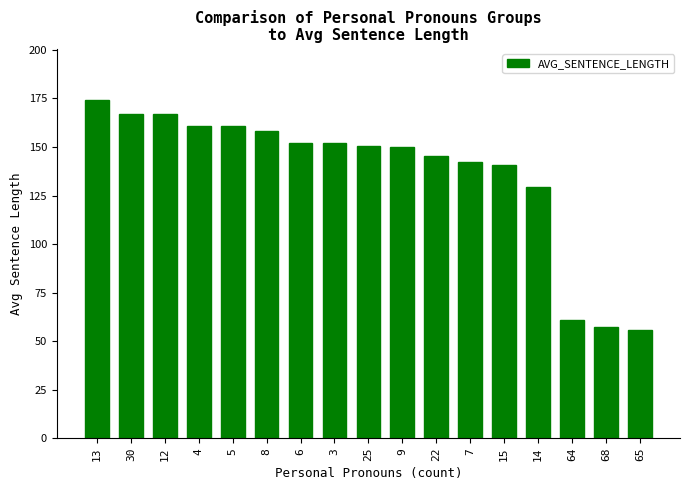

Where does the data first go above 150?

13